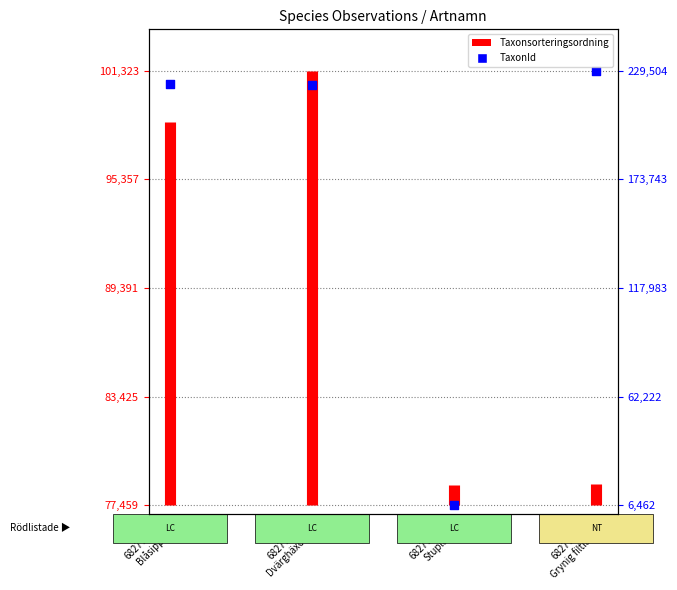

What is the change in value from 68277065 Blåsippa to 68277058 Stuplav?

-23113.8